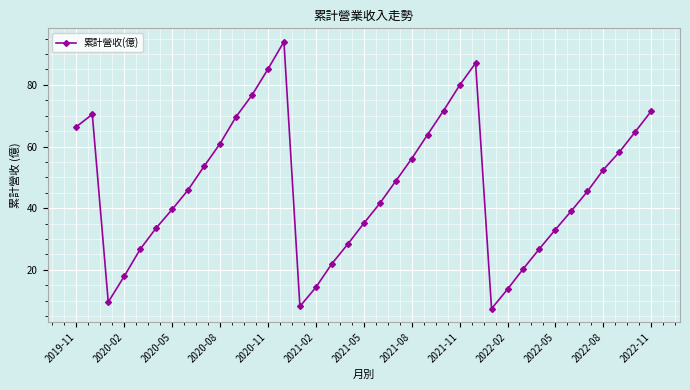

What is the smallest value displayed?

7.4